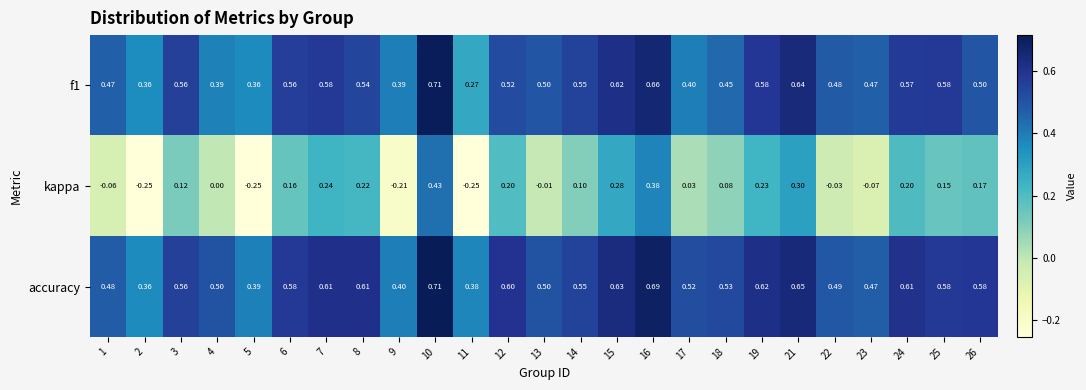

Which series has the largest total across all categories?

accuracy